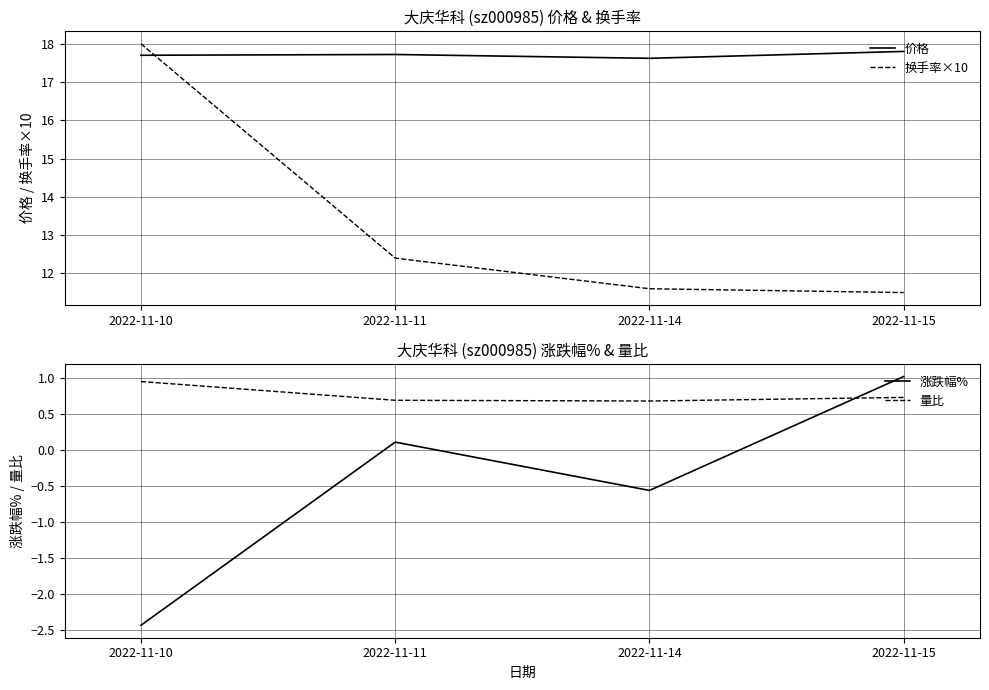

What is the difference between the maximum and second lowest values in the 价格 series?

0.1